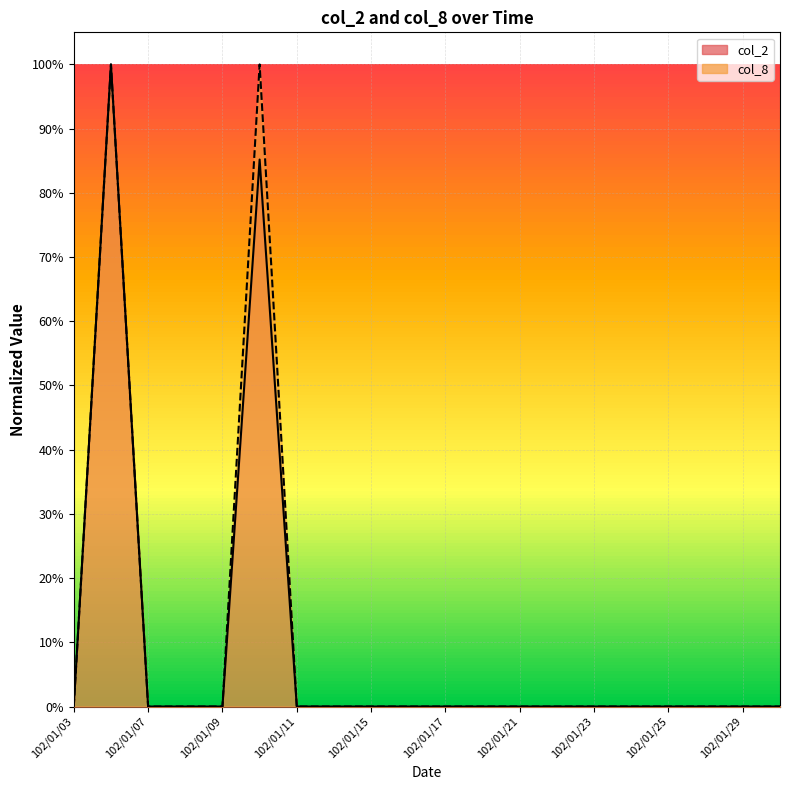

List the series in order of their peak value, lowest first.

col_2, col_8